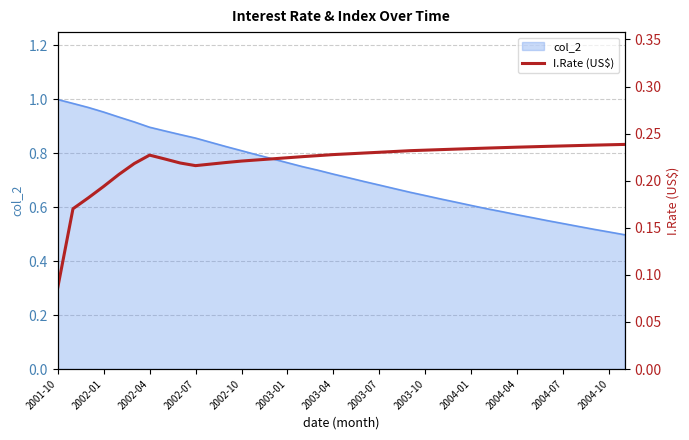

True or false: col_2 has a value of 0.2 at 2002-01.

False